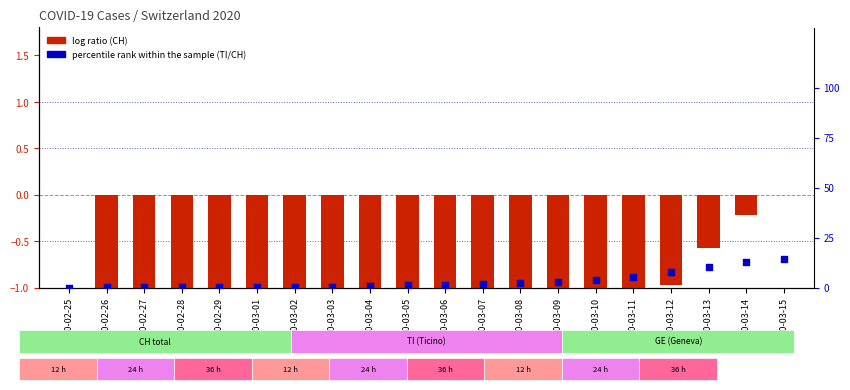

At how many categories does at least one series exceed -2?

20